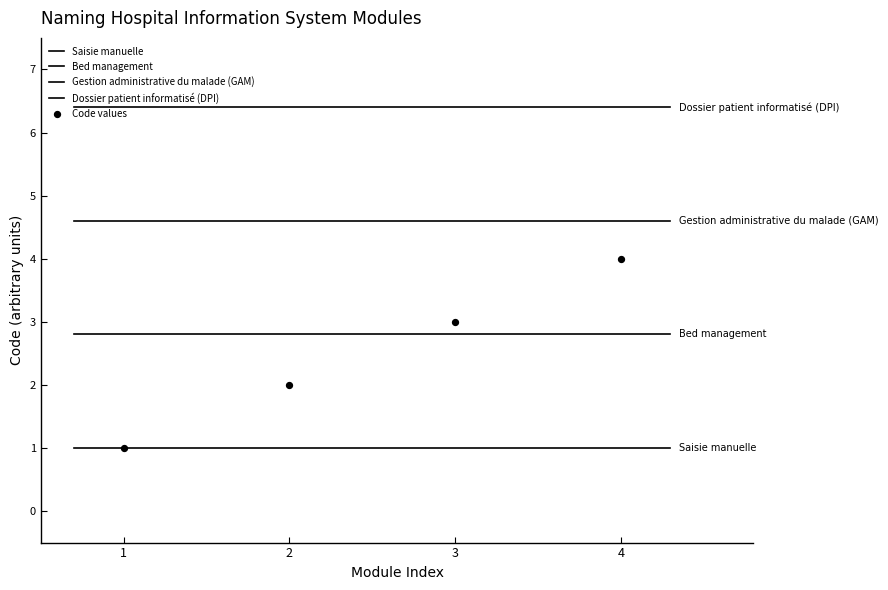

How many points are shown in the scatter plot?

4